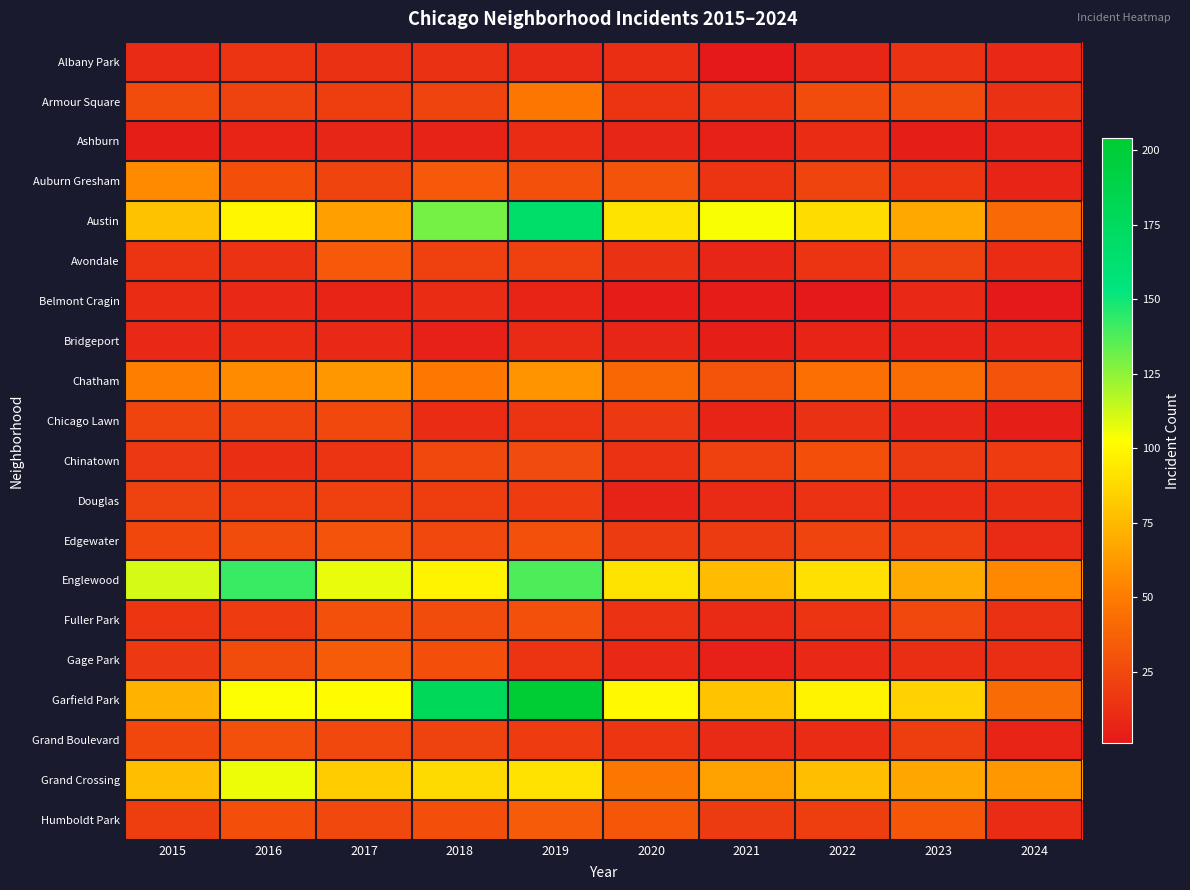

Between 2024 and 2018, which is larger?

2018